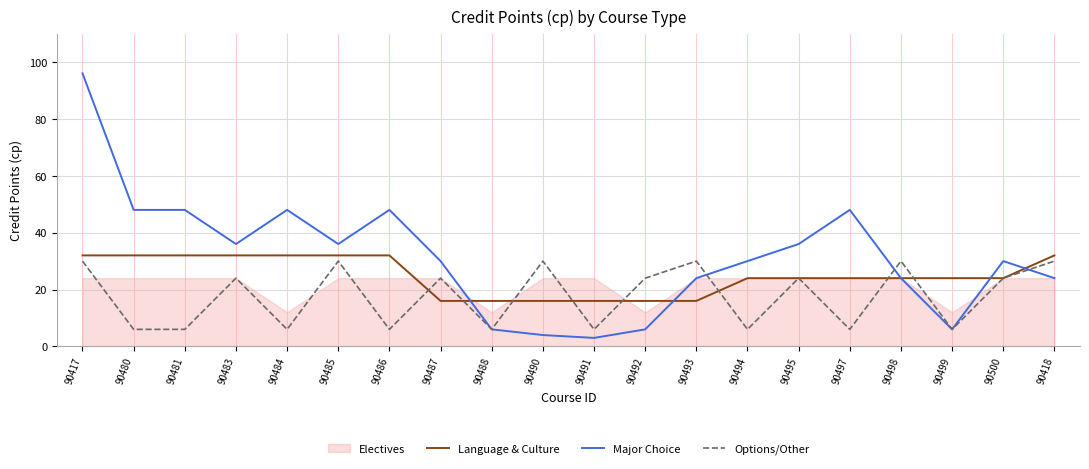

What is the sum of the Language & Culture values at 90500 and 90485?

56